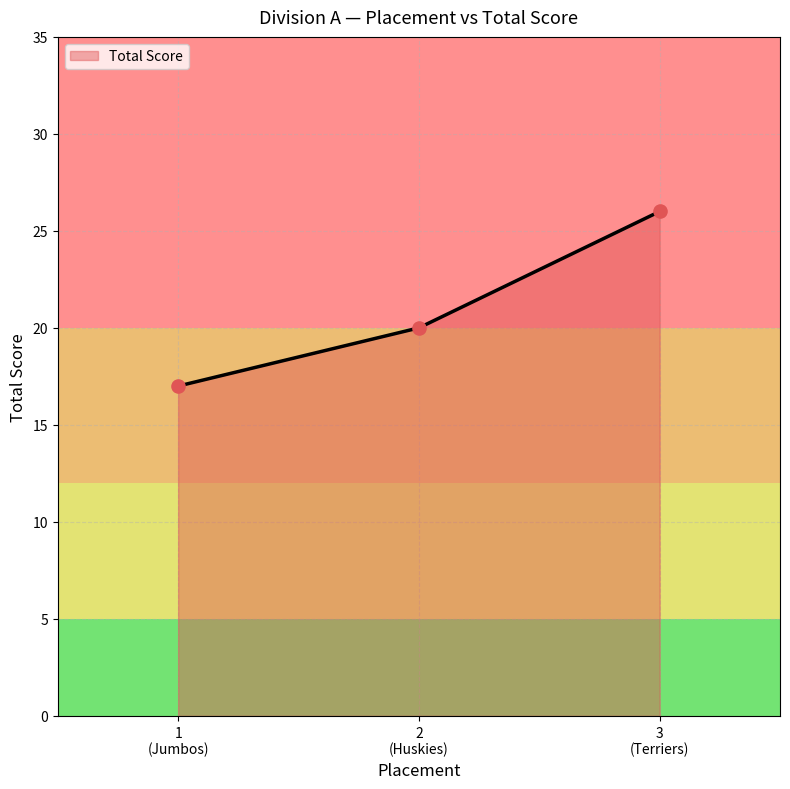

What is the greatest value displayed?

26